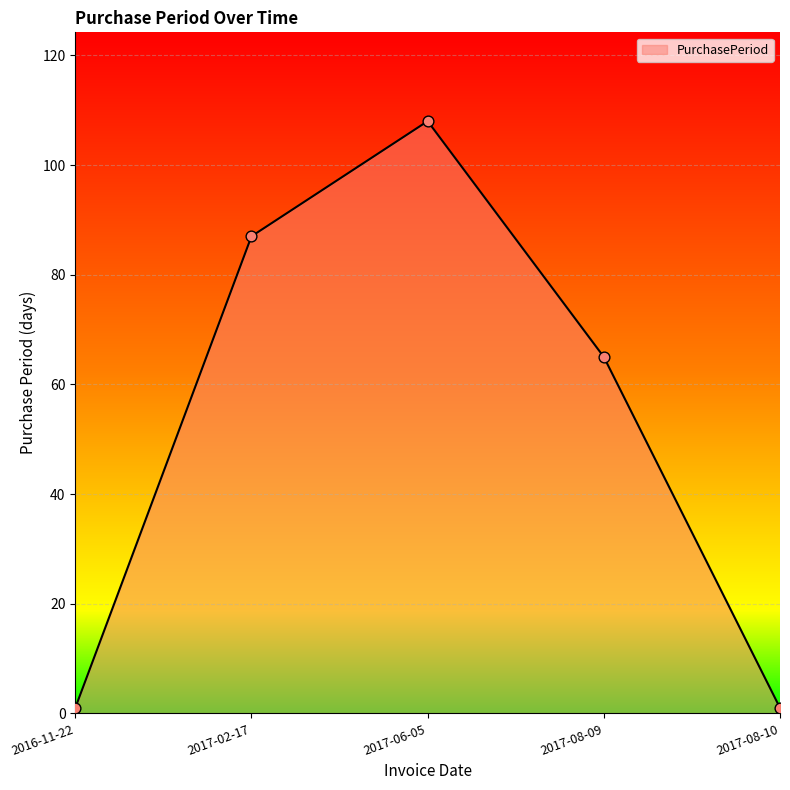

What is the ratio of the value at 2017-06-05 to the value at 2016-11-22?

108.0